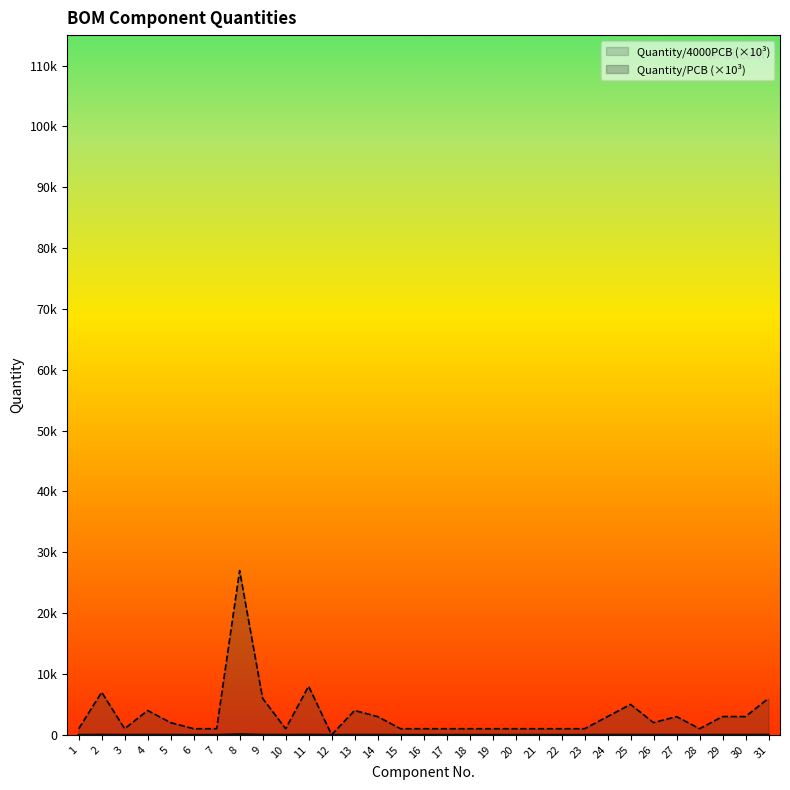

How many data points in Quantity/4000PCB are above 1000?

15